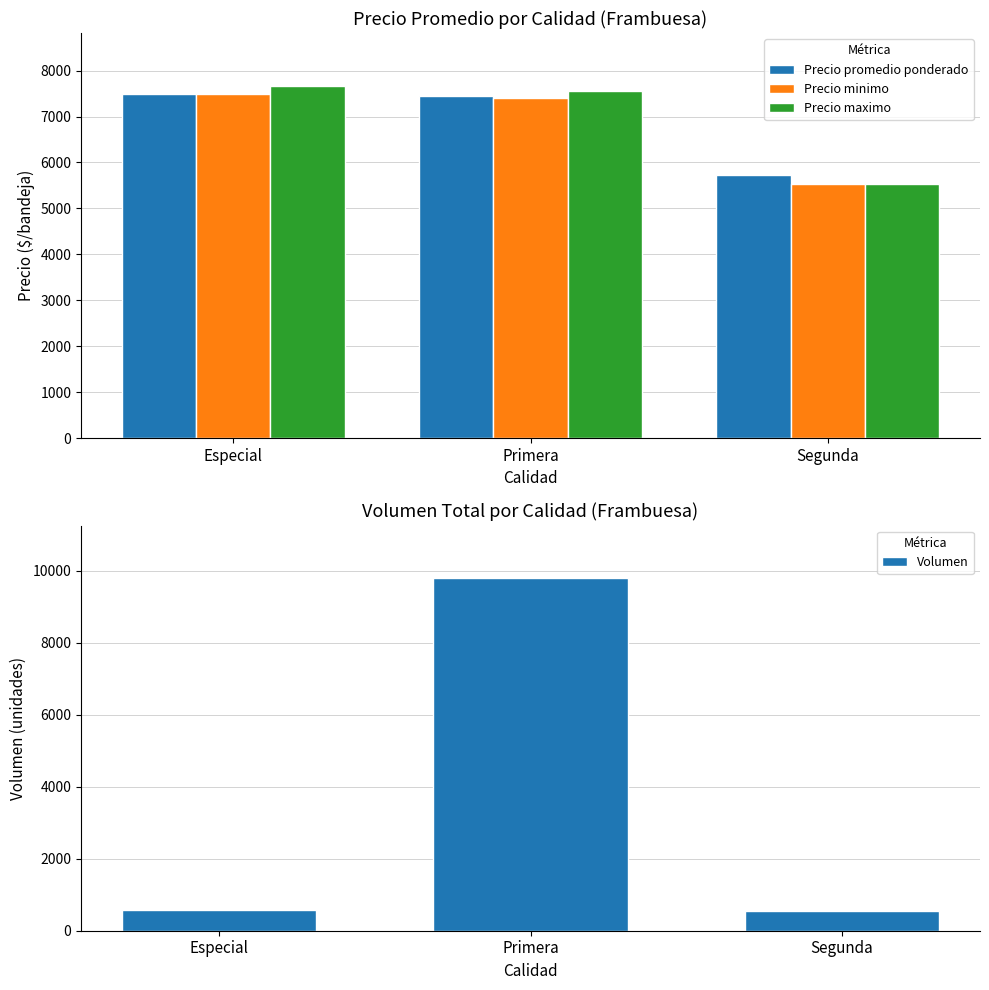

Rank the categories by Precio maximo value from lowest to highest.

Segunda, Primera, Especial